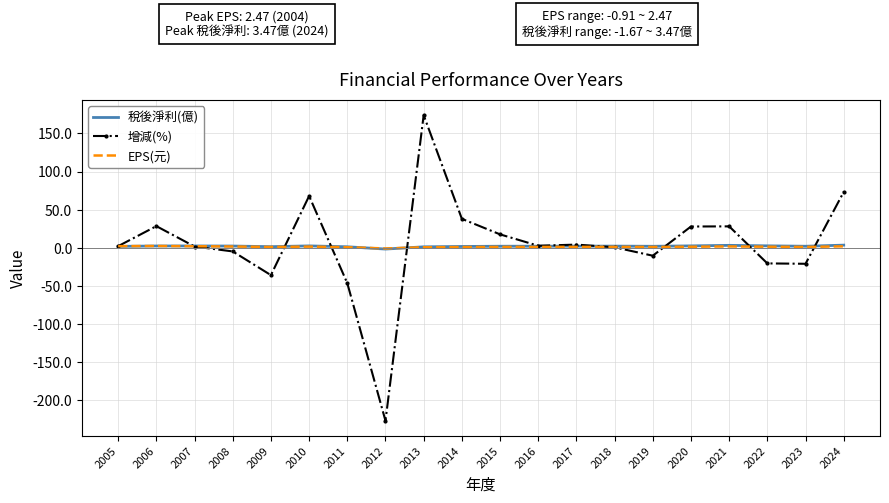

What is the lowest value of the 增減(%) series?

-227.0